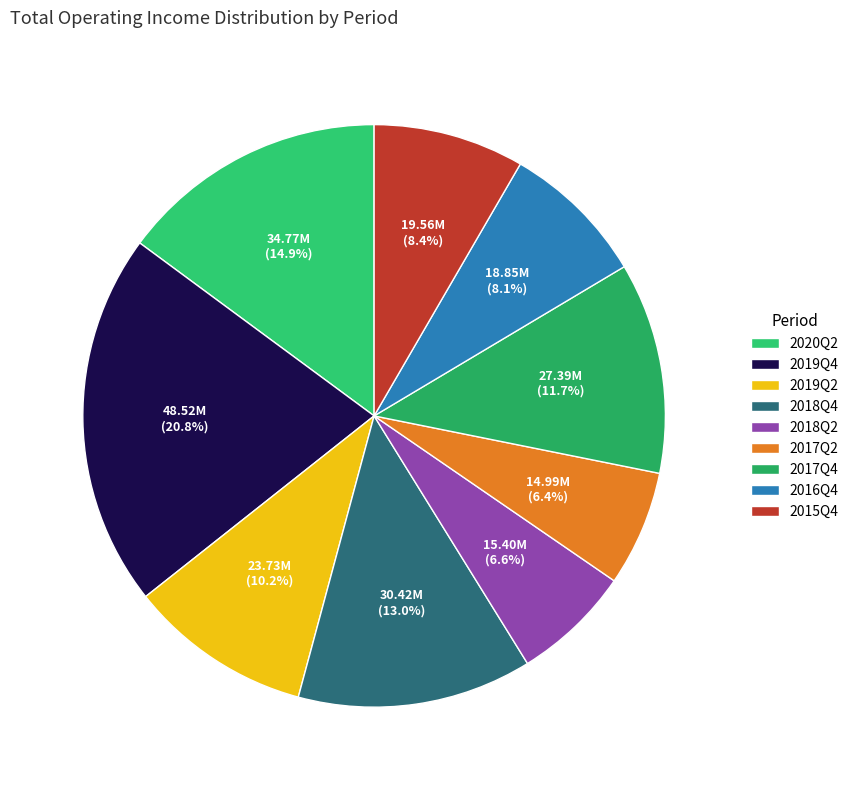

Is there any slice that represents more than half of the pie?

No